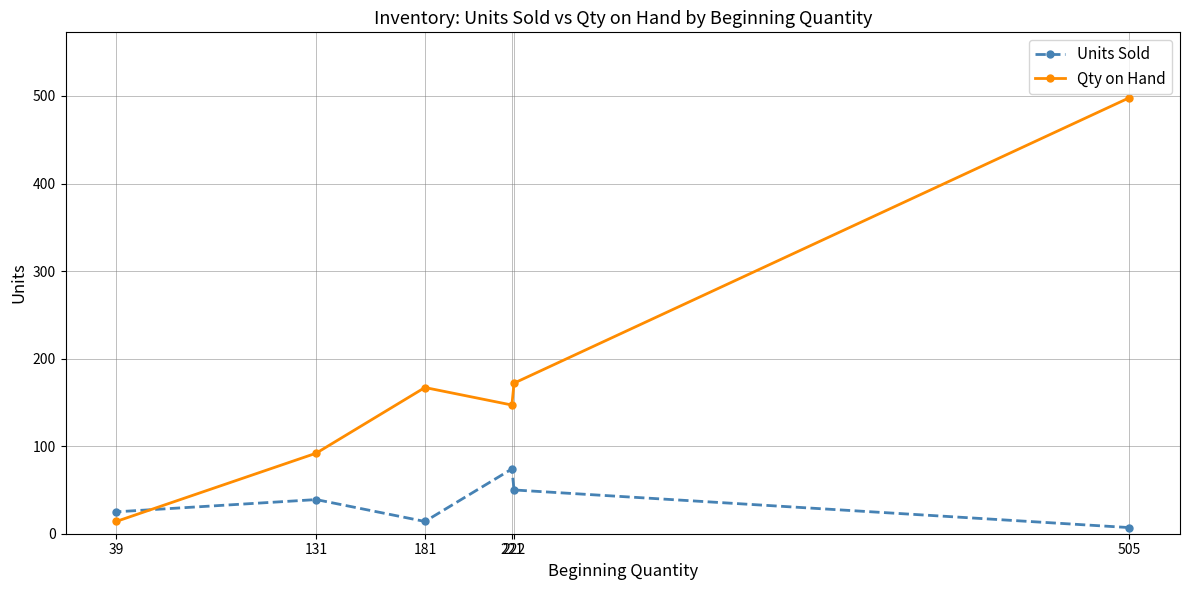

How many lines are shown in the chart?

2